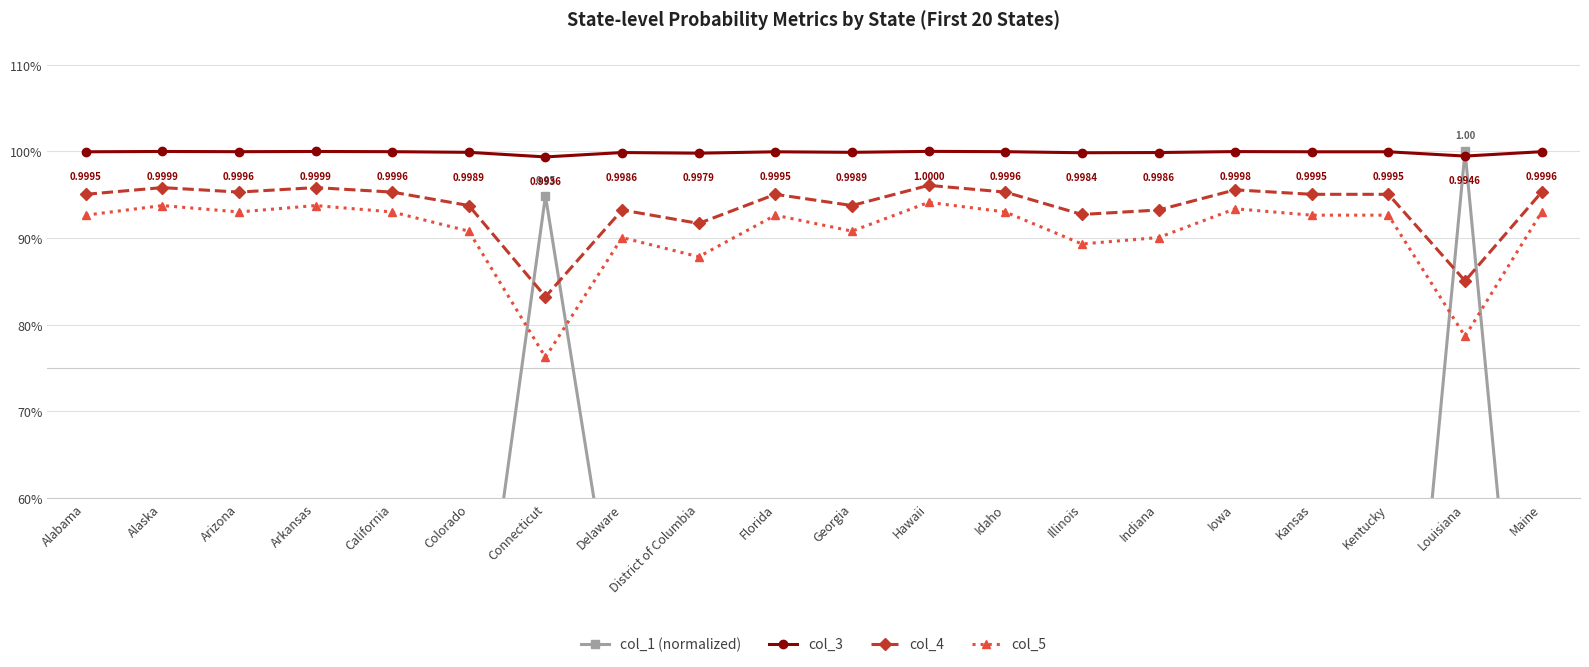

Which series has the largest total across all categories?

col_3